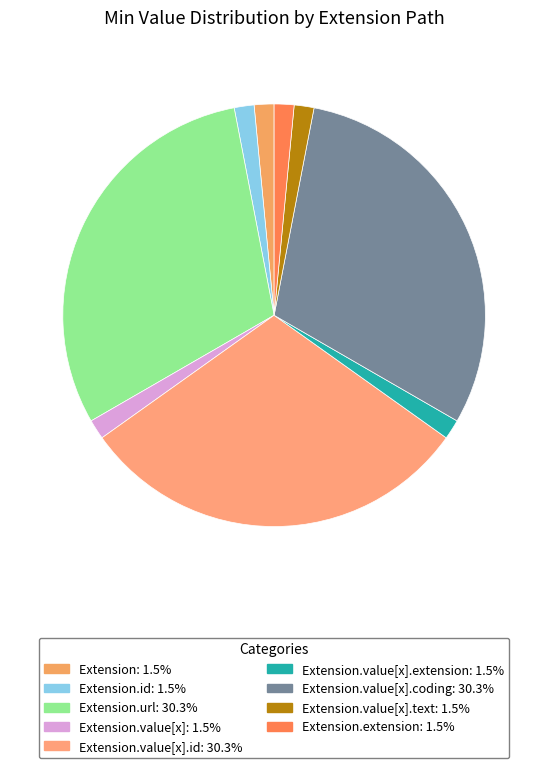

How many slices are in this pie chart?

9